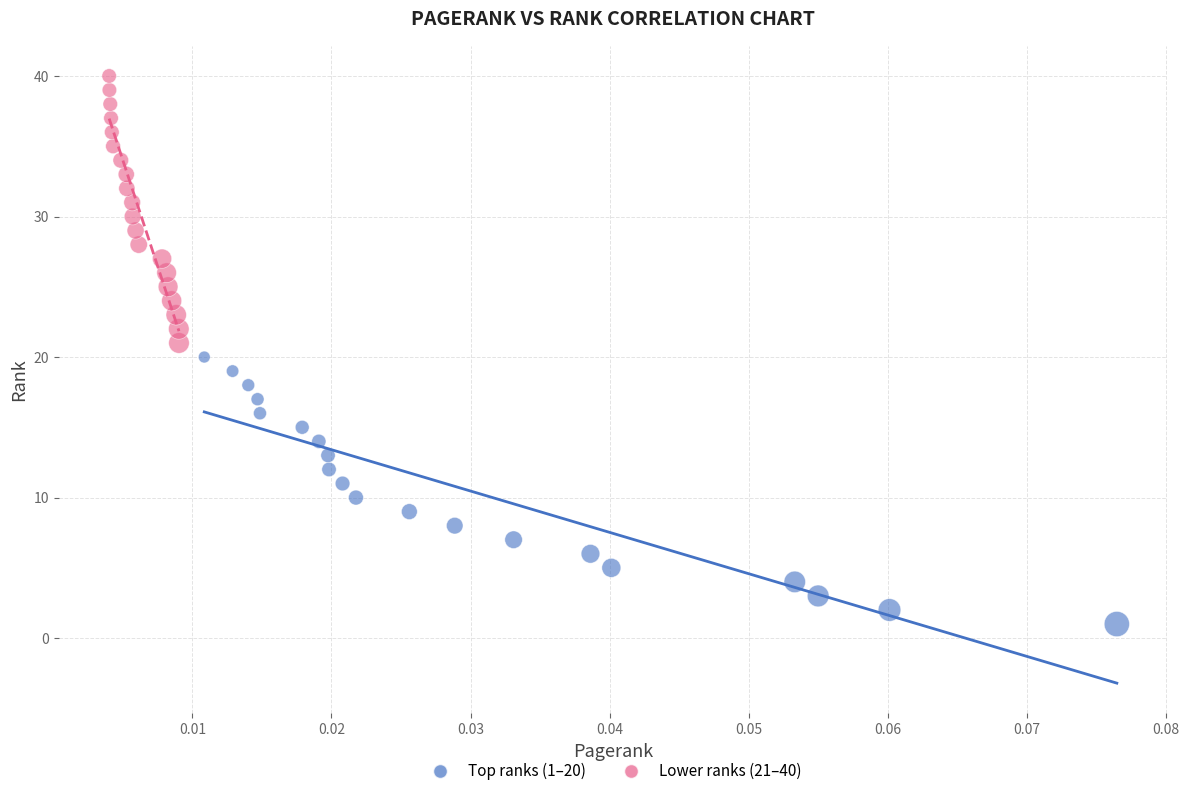

Which series reaches the minimum Y coordinate?

Top ranks (1–20)